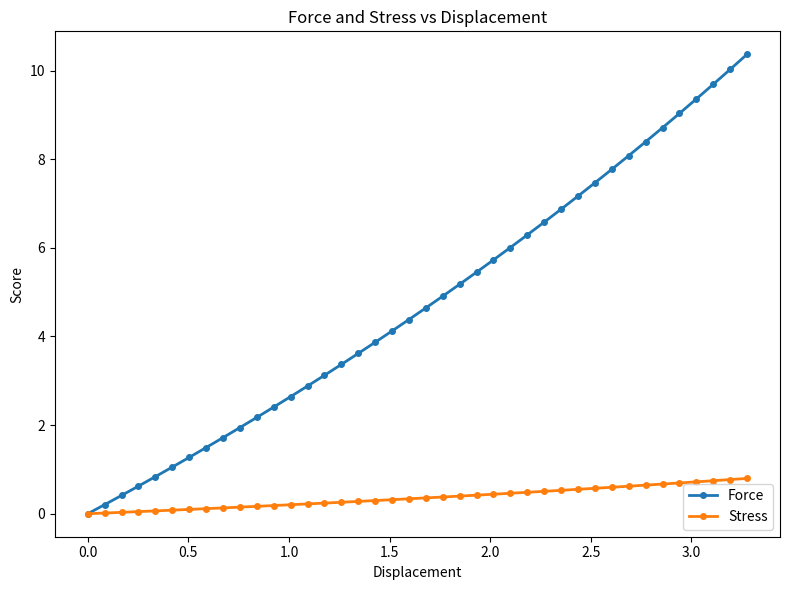

At how many categories does at least one series exceed 3?

26